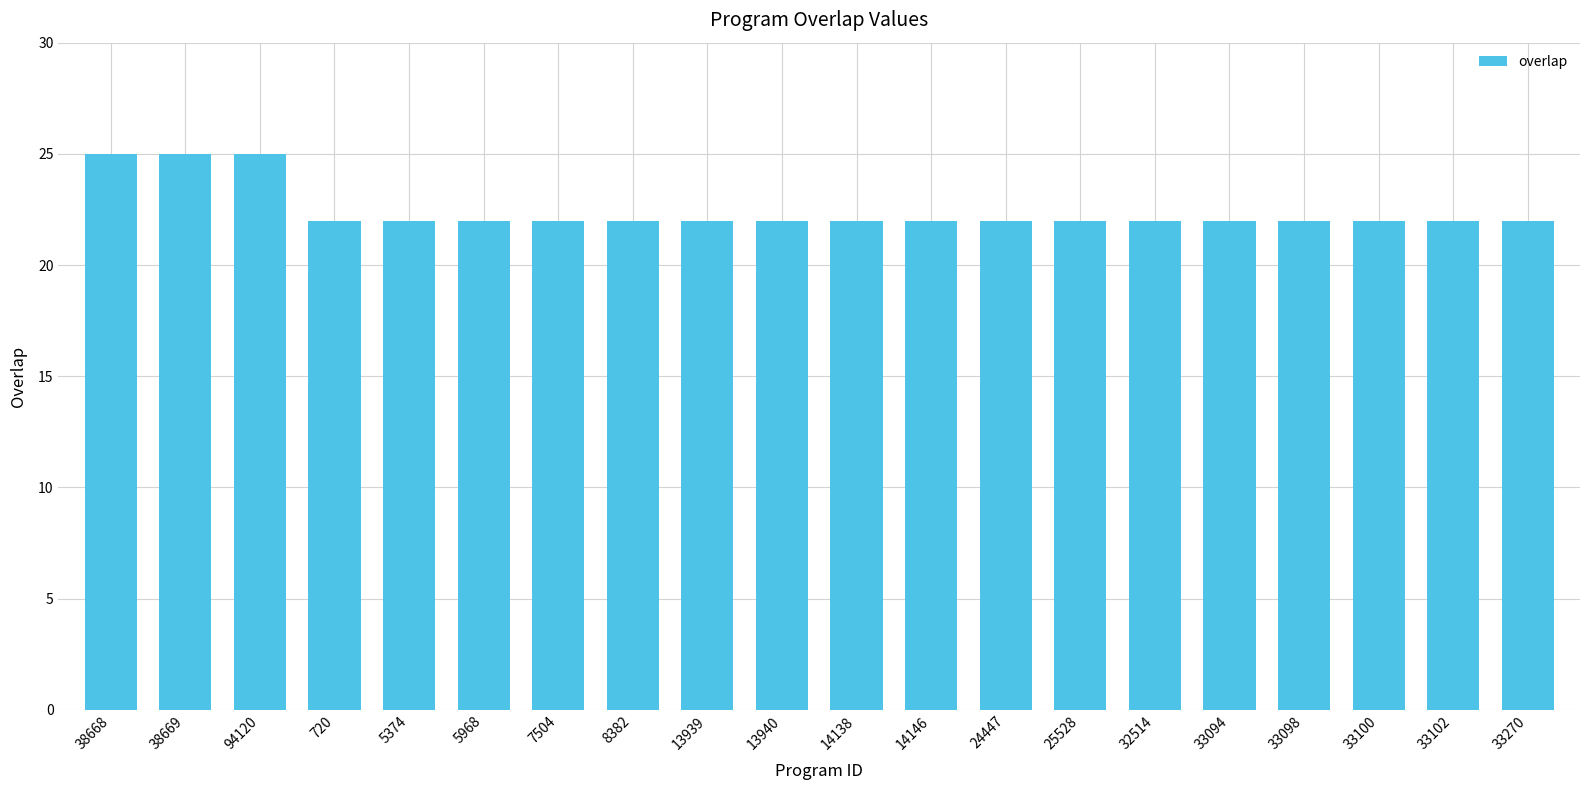

What is the label of the 3rd bar from the left?

94120